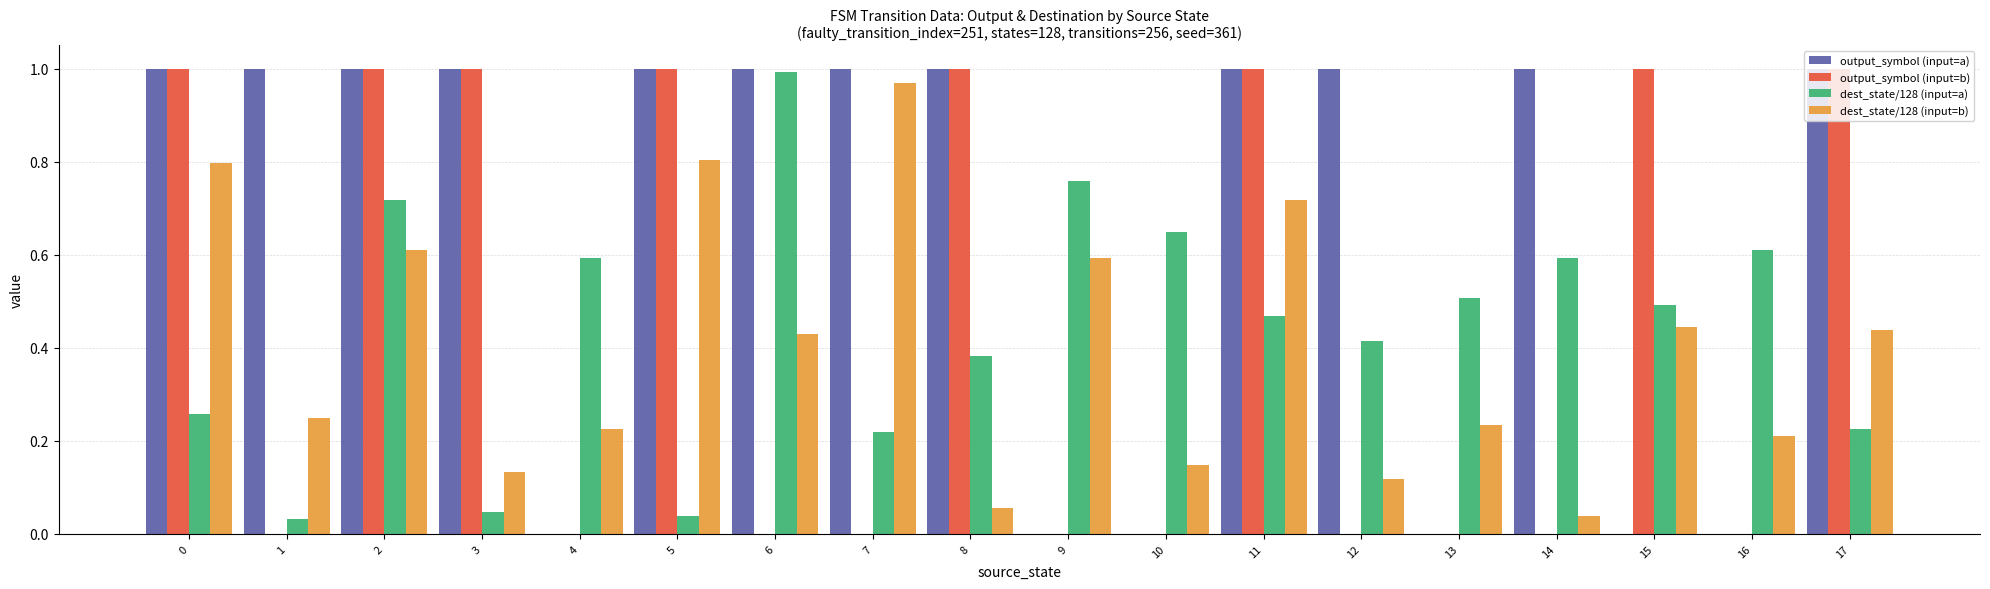

True or false: output_symbol (input=a) has a value of 0.6 at 10.

False